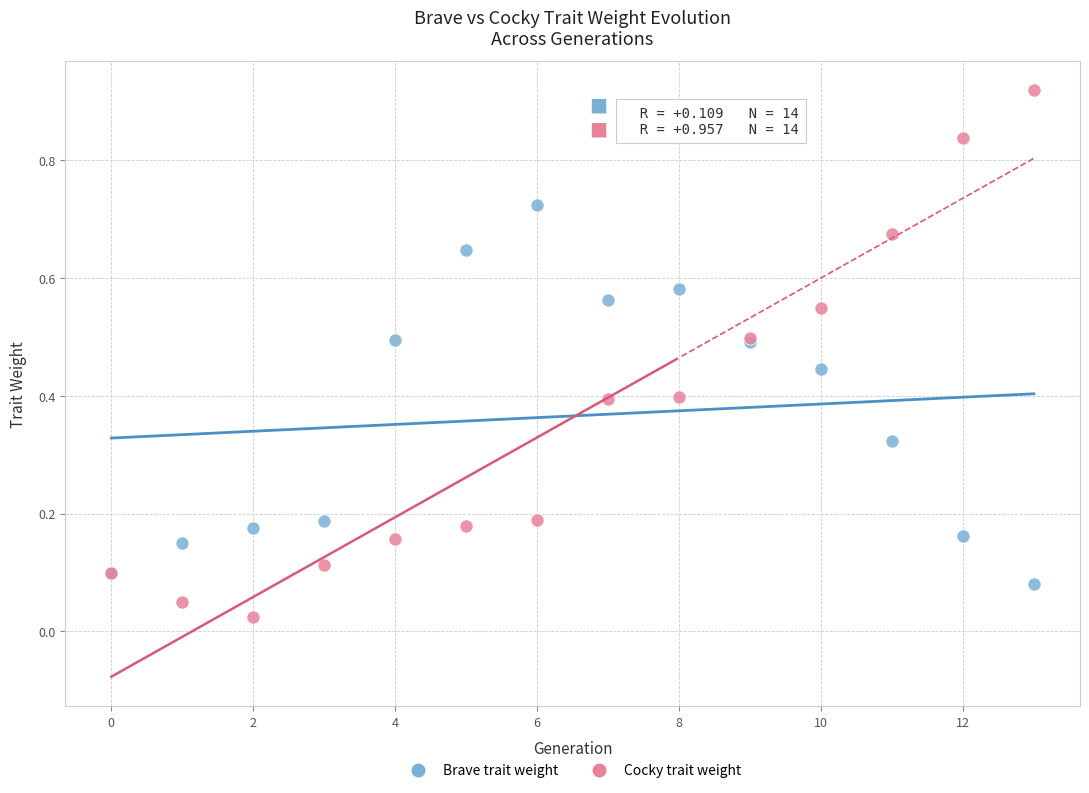

Which series has the largest Y range (max minus min)?

Cocky trait weight